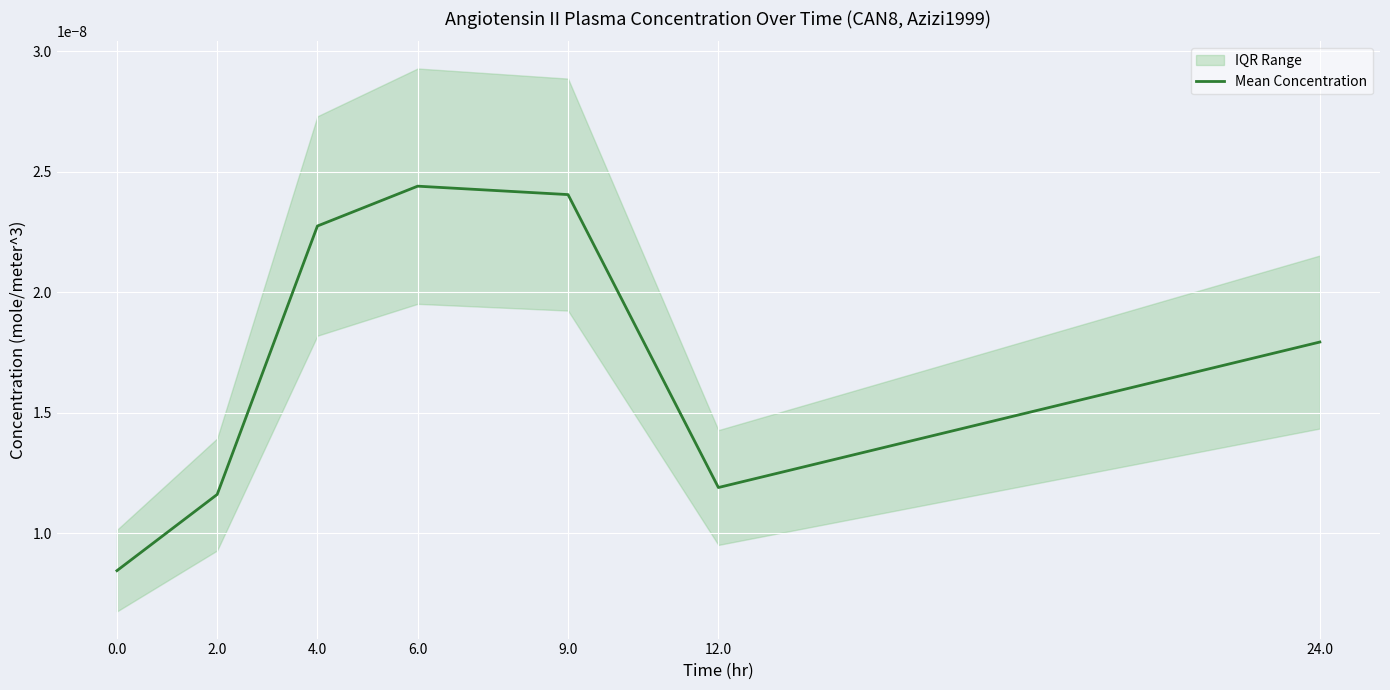

Rank the categories by value from lowest to highest.

0.0, 2.0, 12.0, 24.0, 4.0, 9.0, 6.0